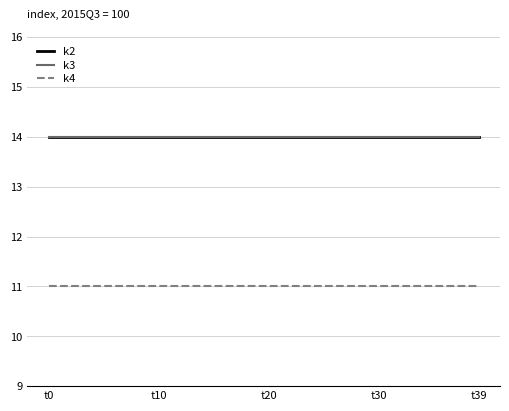

Does the chart have visible grid lines?

Yes